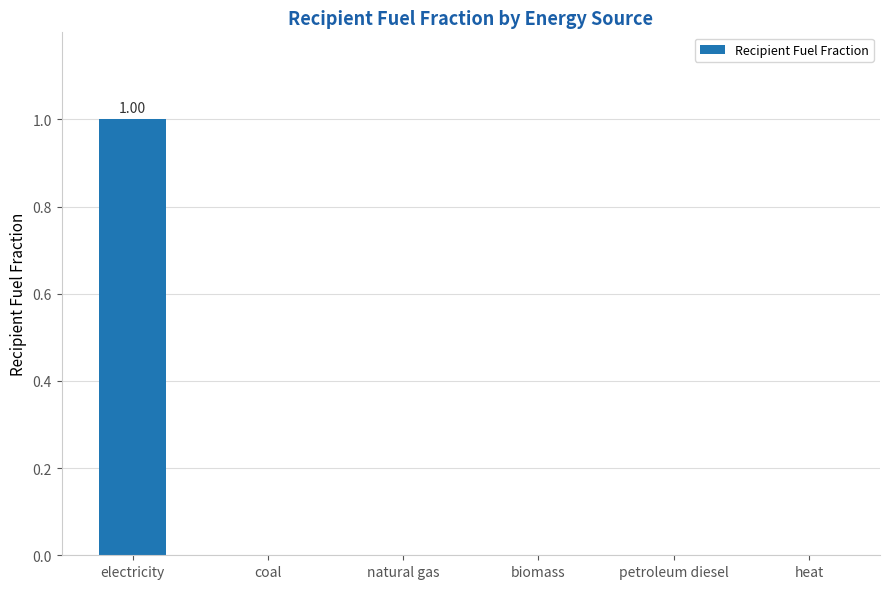

Which category has the highest value across all series?

electricity